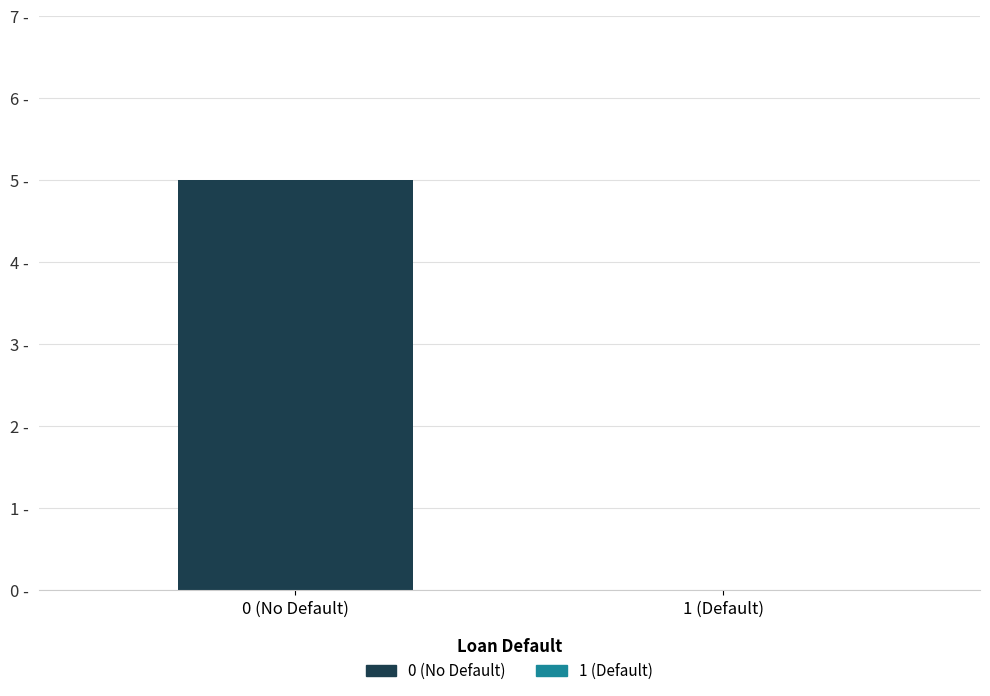

What is the label of the 1st bar from the left?

0 (No Default)